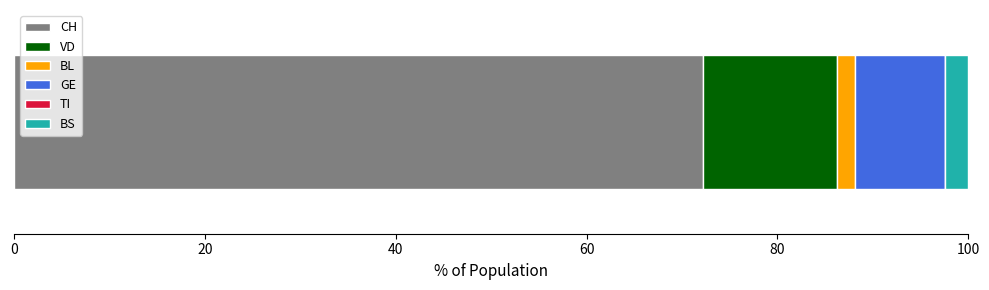

What is the minimum value for CH?

72.2